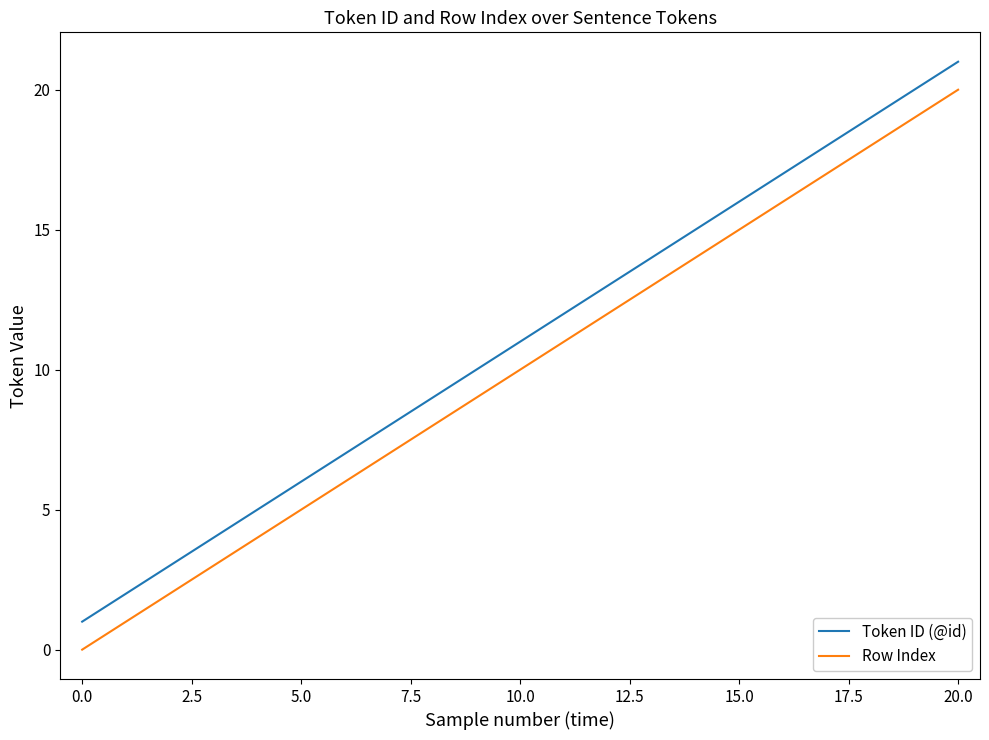

What is the highest value of the Token ID (@id) series?

21